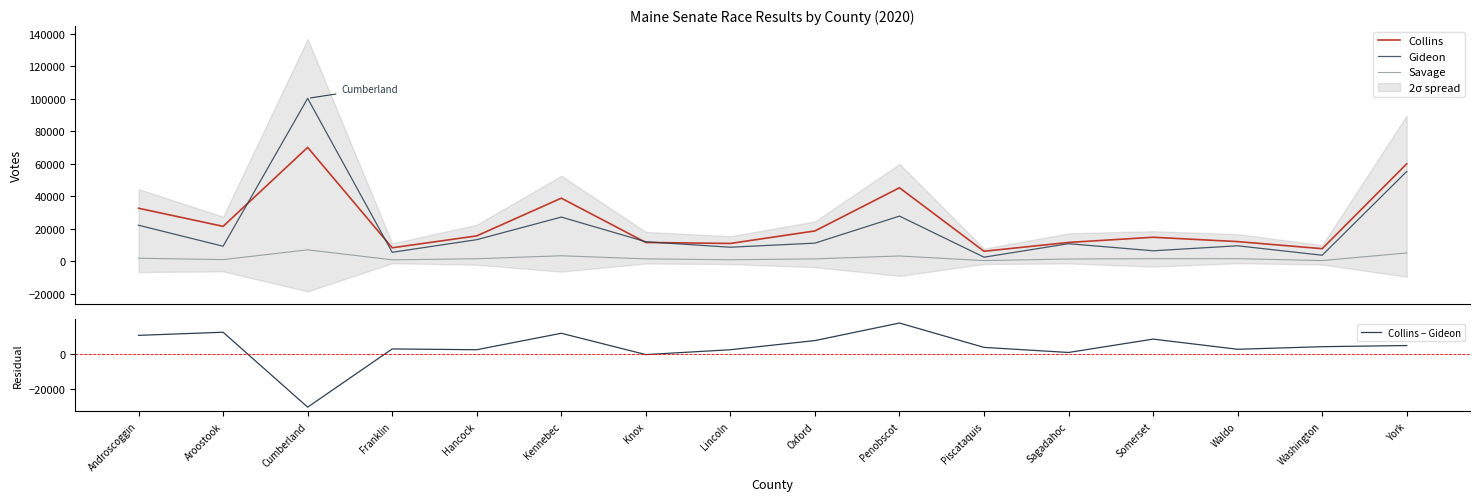

What is the value of the Collins − Gideon point at the 15th from the left?

4048